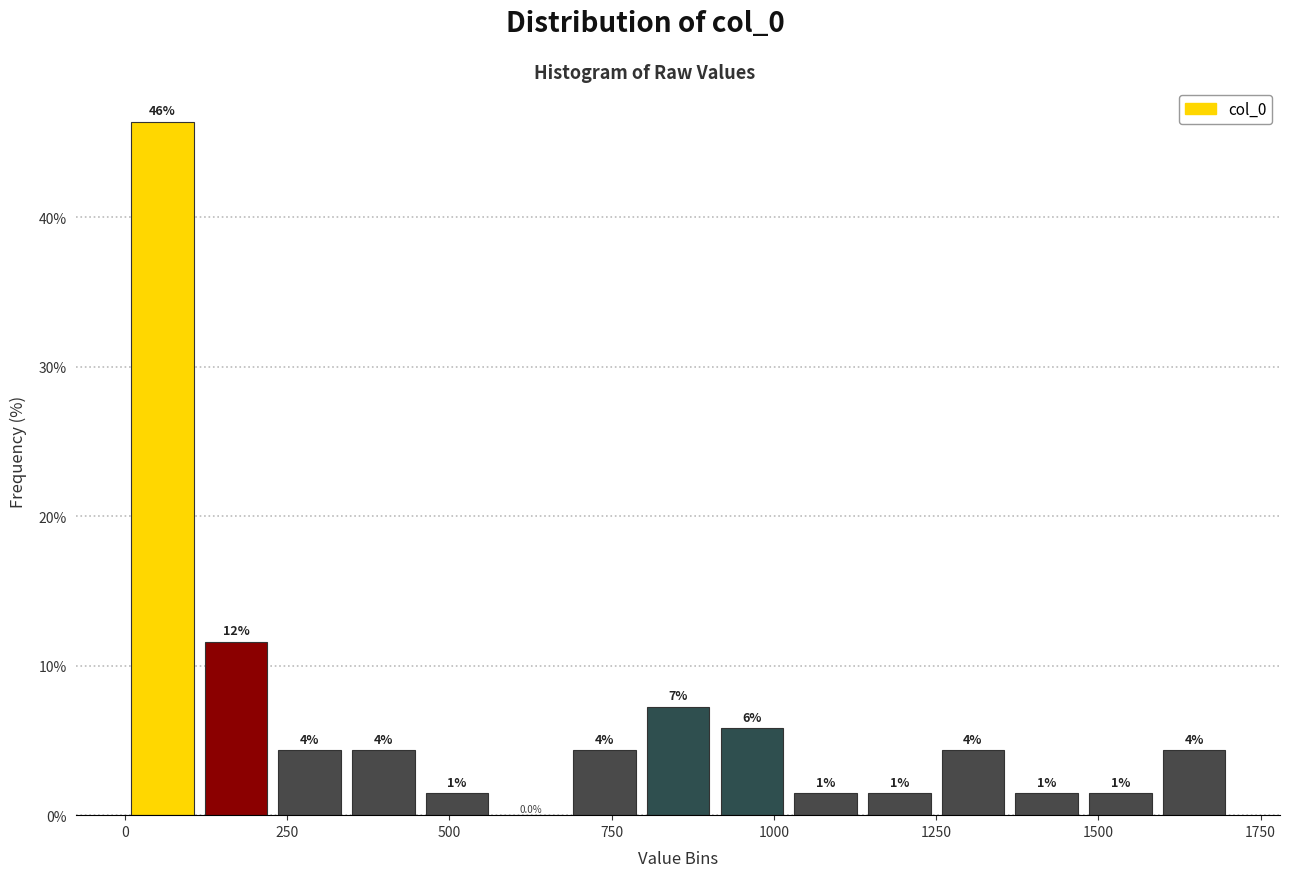

Around what value on the x-axis is the tallest bar? Give the approximate position of its centre, as read against the axis.

50